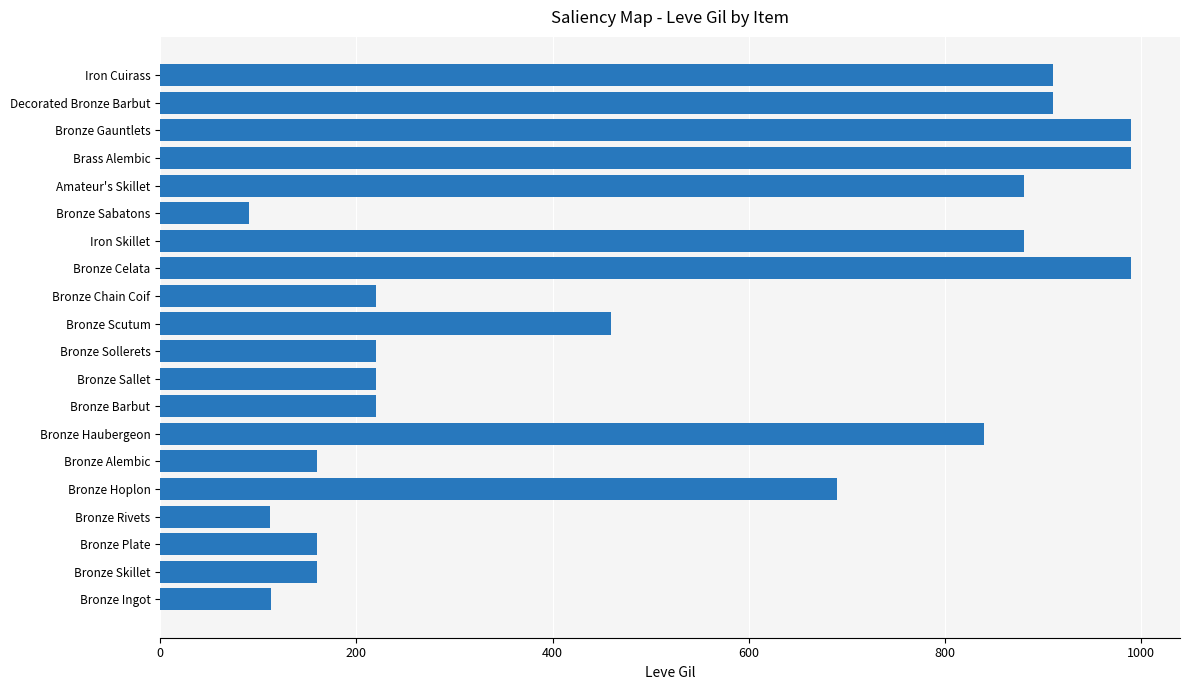

What is the approximate value at Bronze Sabatons?

90